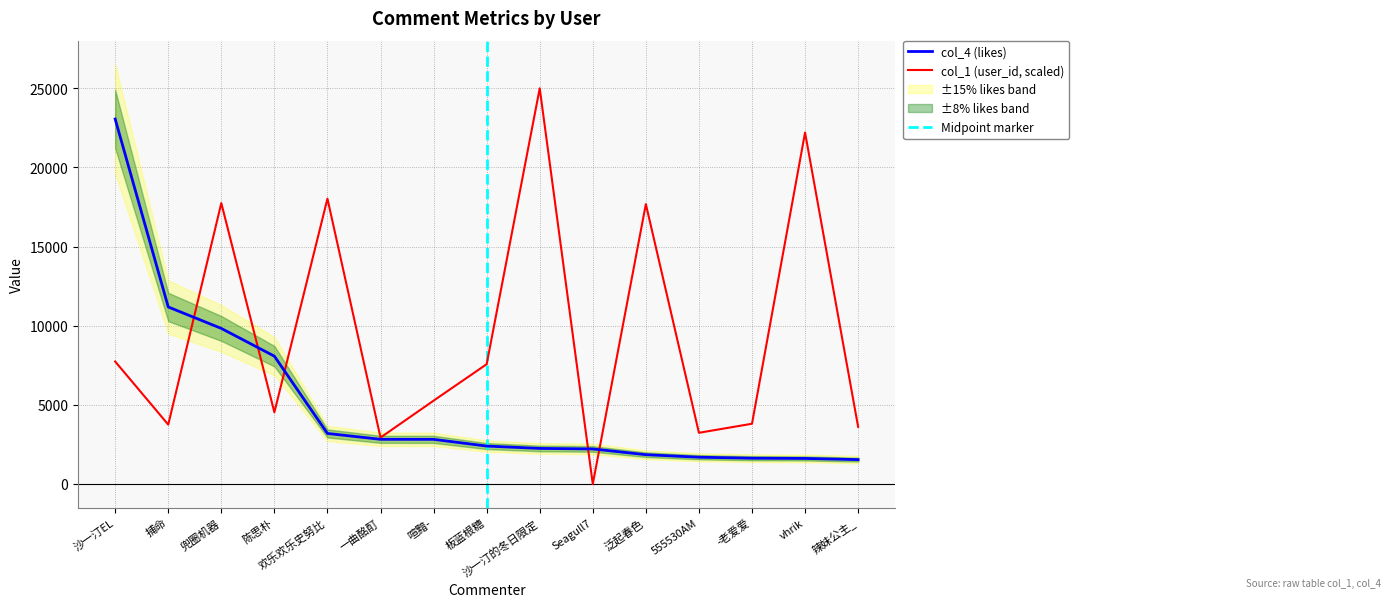

What is the value of the col_4 (likes) point at the 6th from the left?

2823.0